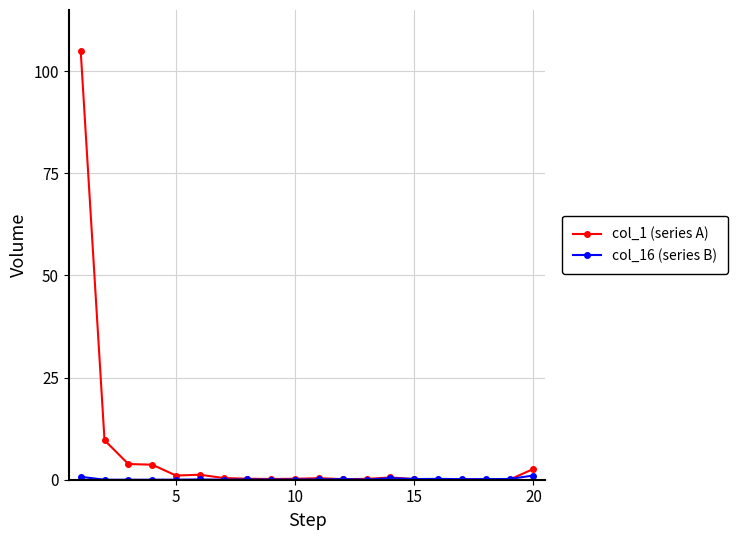

Which series has the largest total across all categories?

col_1 (series A)